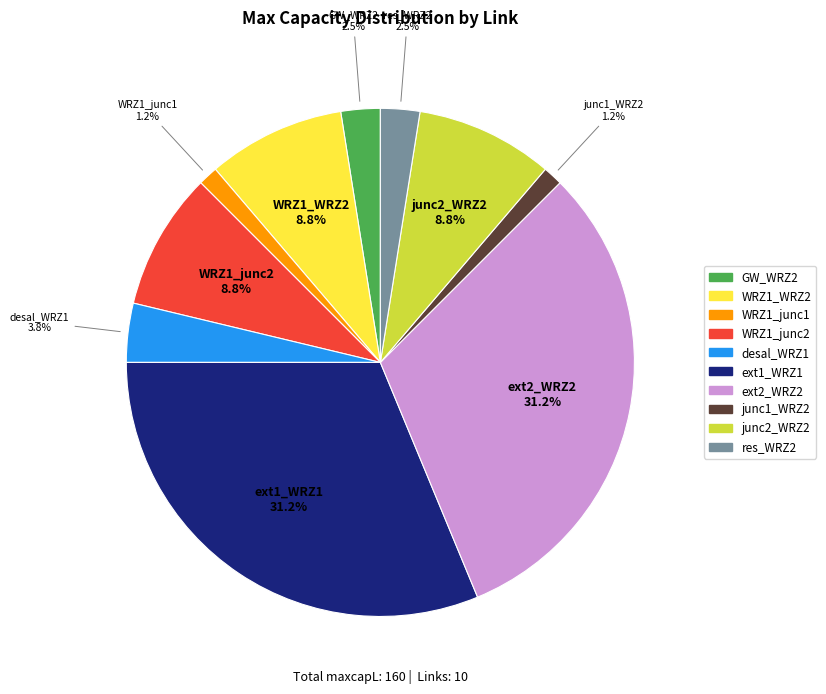

Count the number of slices in the pie.

10